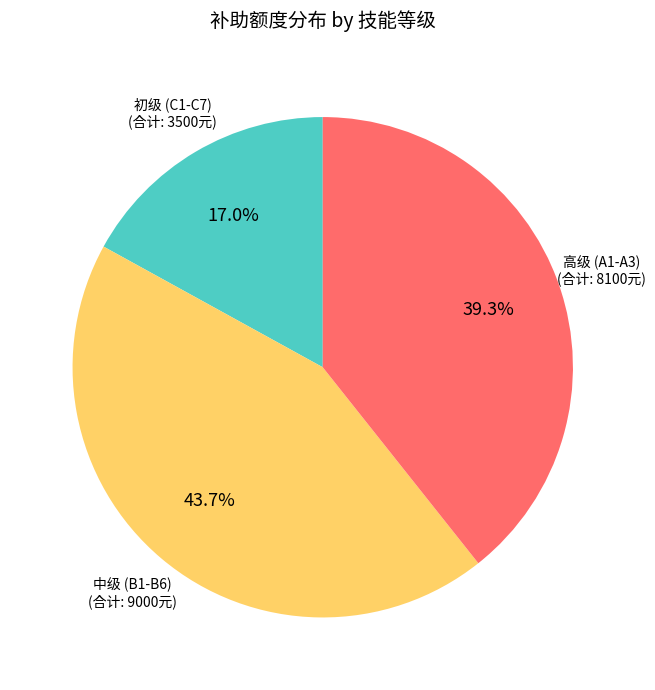

Is there any slice that represents more than half of the pie?

No